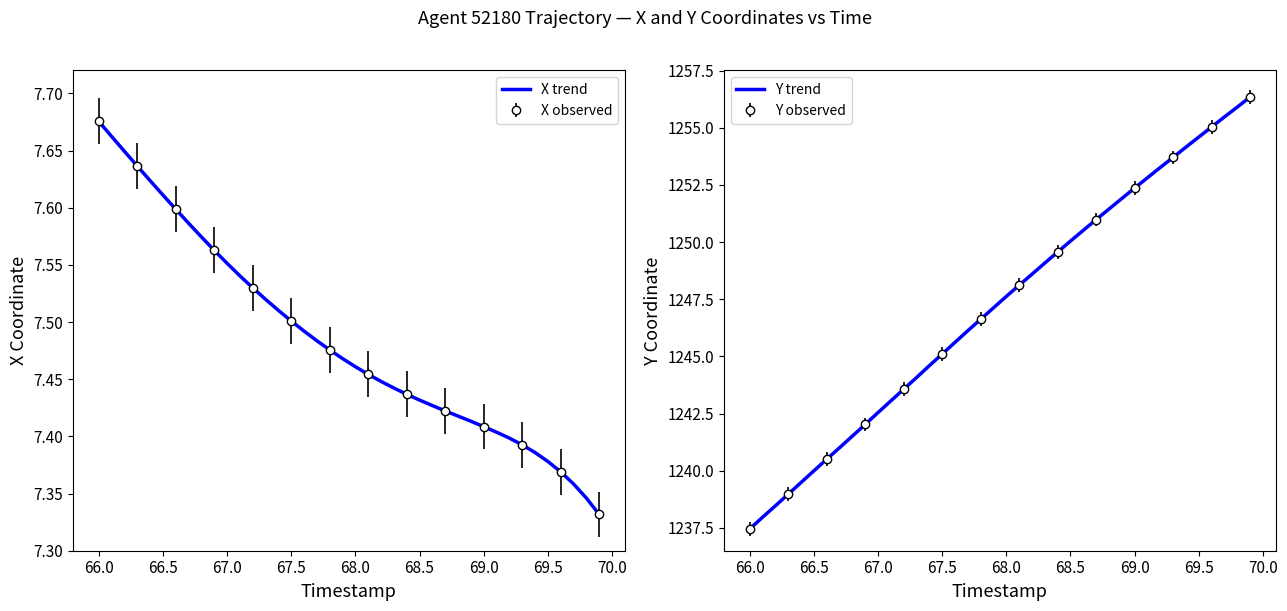

How many values in the Y trend series are below 1247?

19